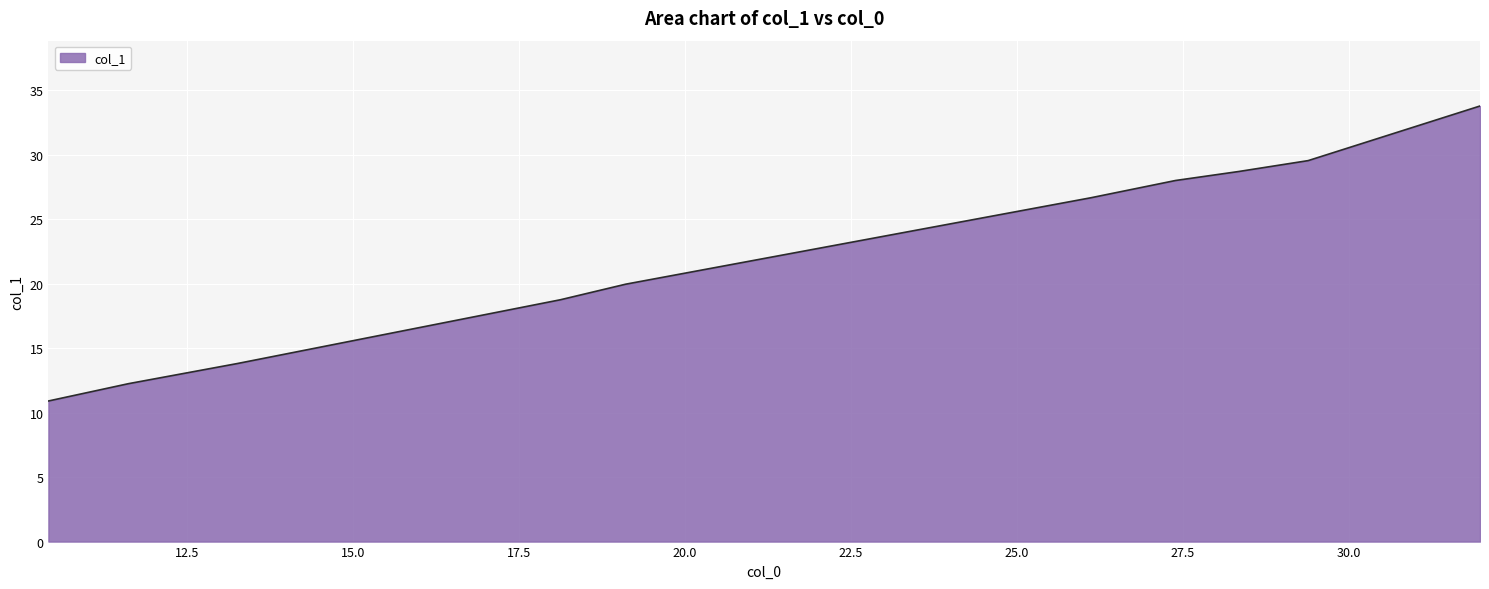

What is the minimum value shown in the chart?

10.9